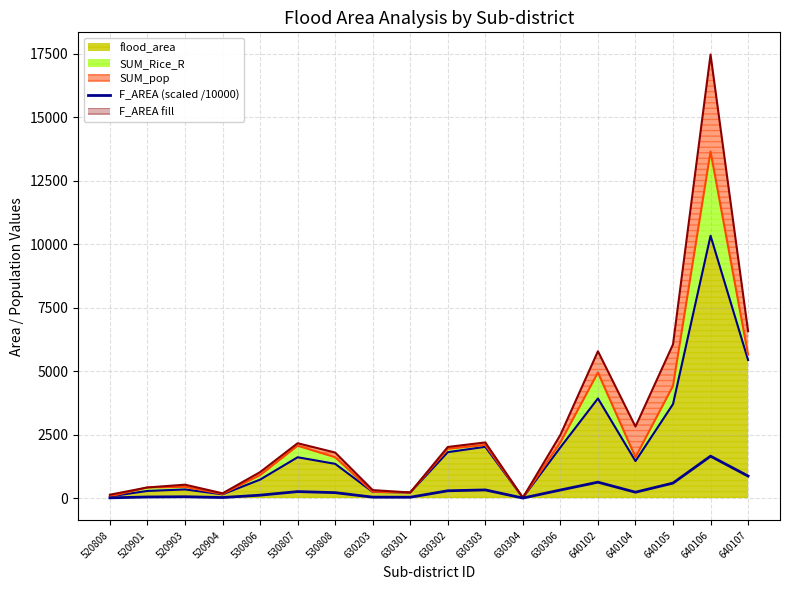

How many interior local valleys (lower than both neighbors) does the data have?

4